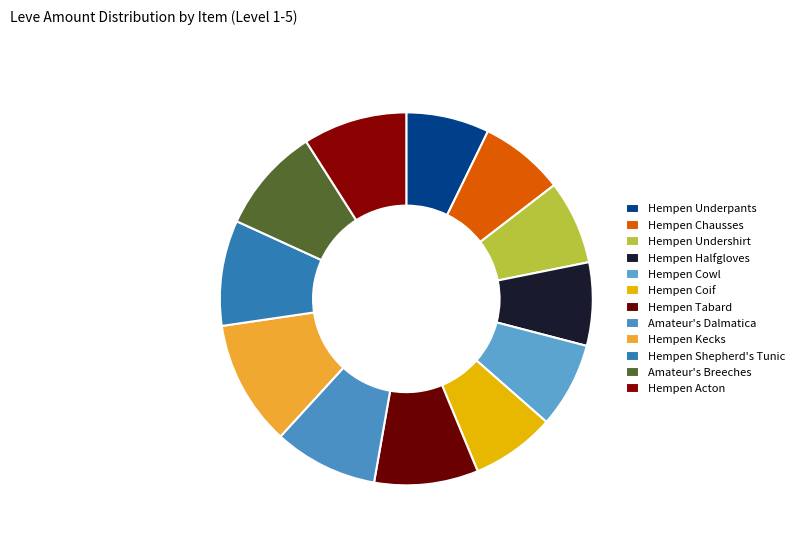

To the nearest percent, what is the combined percentage of Hempen Shepherd's Tunic and Hempen Acton?

18%